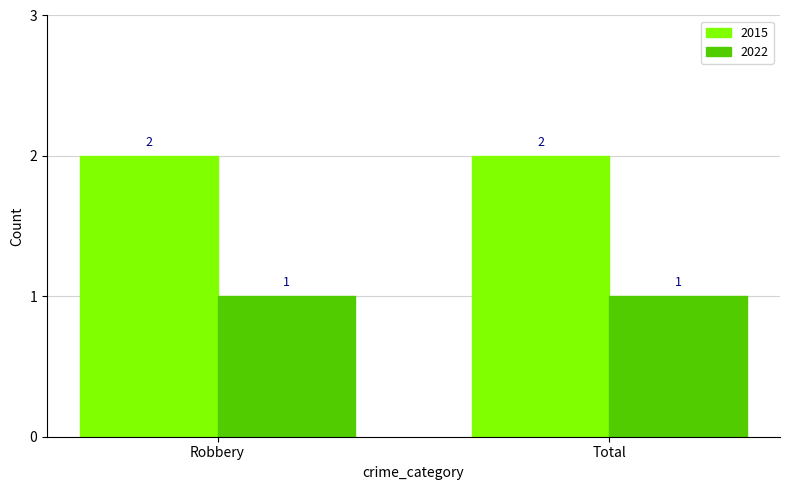

True or false: 2022 has a value of 0 at Total.

False